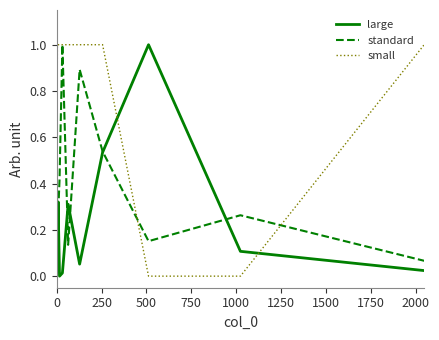

What is the maximum value shown in the chart?

1.0